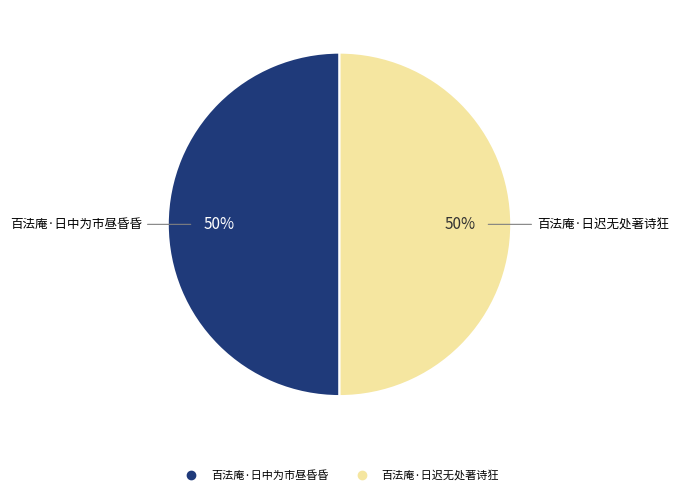

To the nearest percent, what is the combined percentage of 百法庵·日中为市昼昏昏 and 百法庵·日迟无处著诗狂?

100%